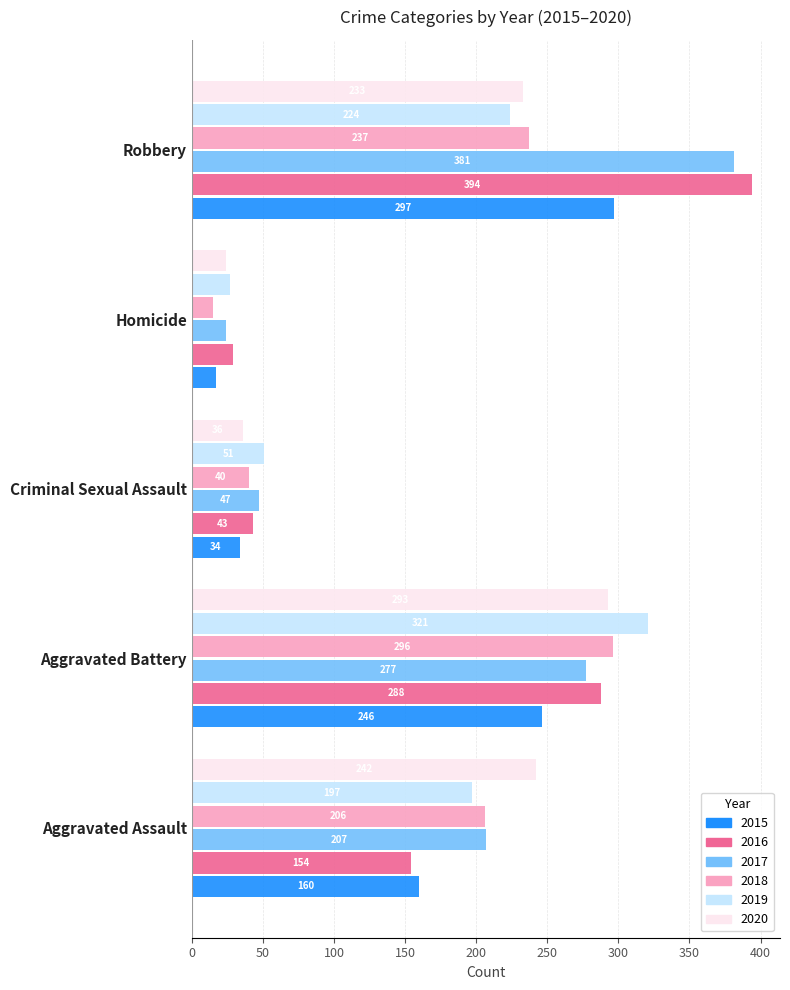

What is the minimum value for 2020?

24